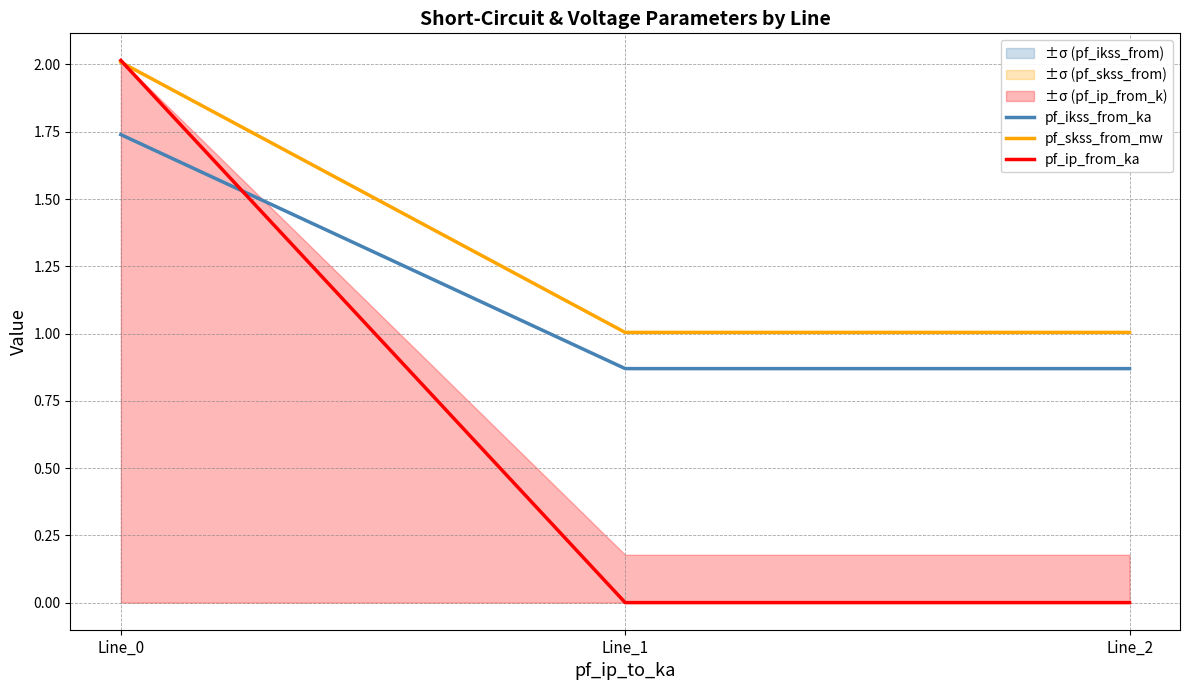

How many lines are shown in the chart?

3